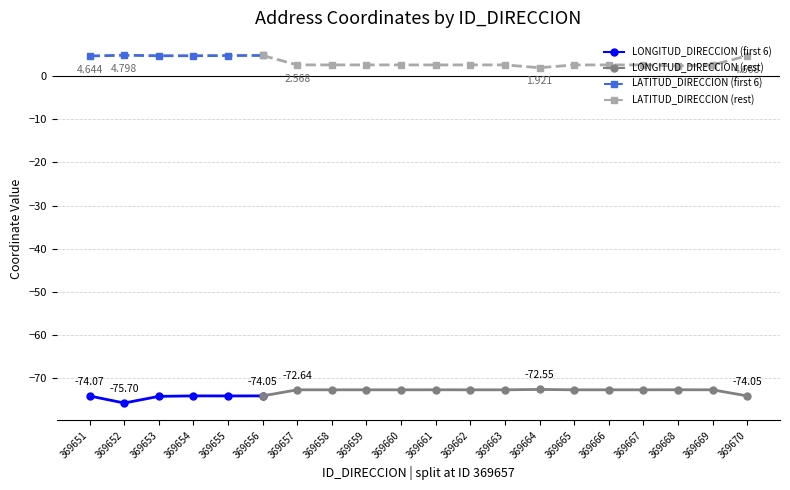

Is it true that LATITUD_DIRECCION equals 4.8 at 369652?

True